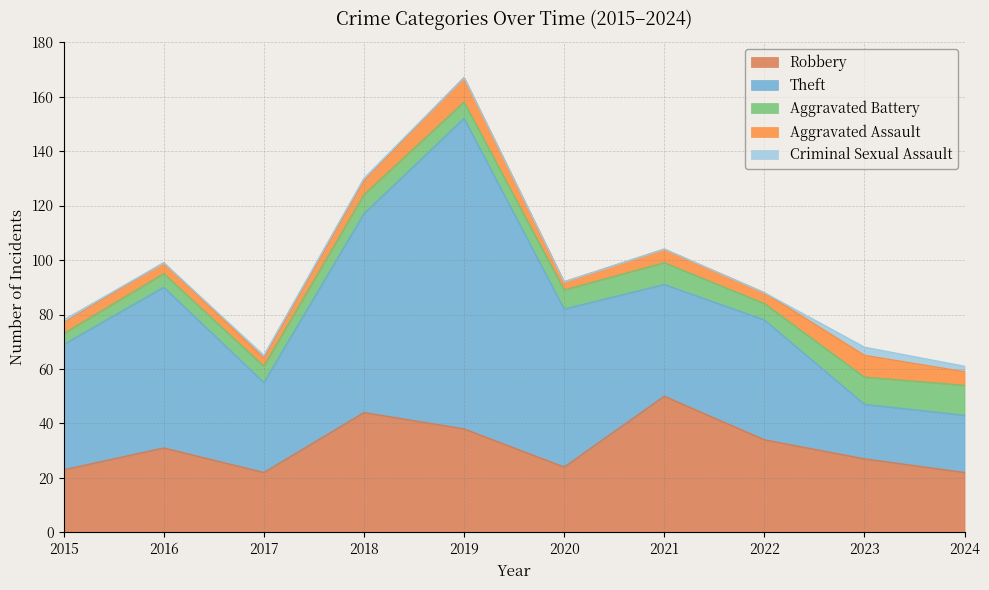

True or false: Aggravated Assault has more than 2 interior local peaks.

True